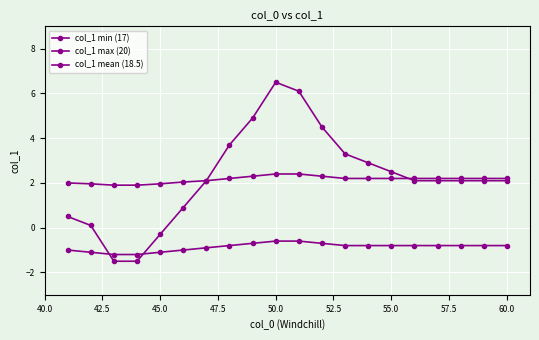

How many distinct data groups are displayed?

3